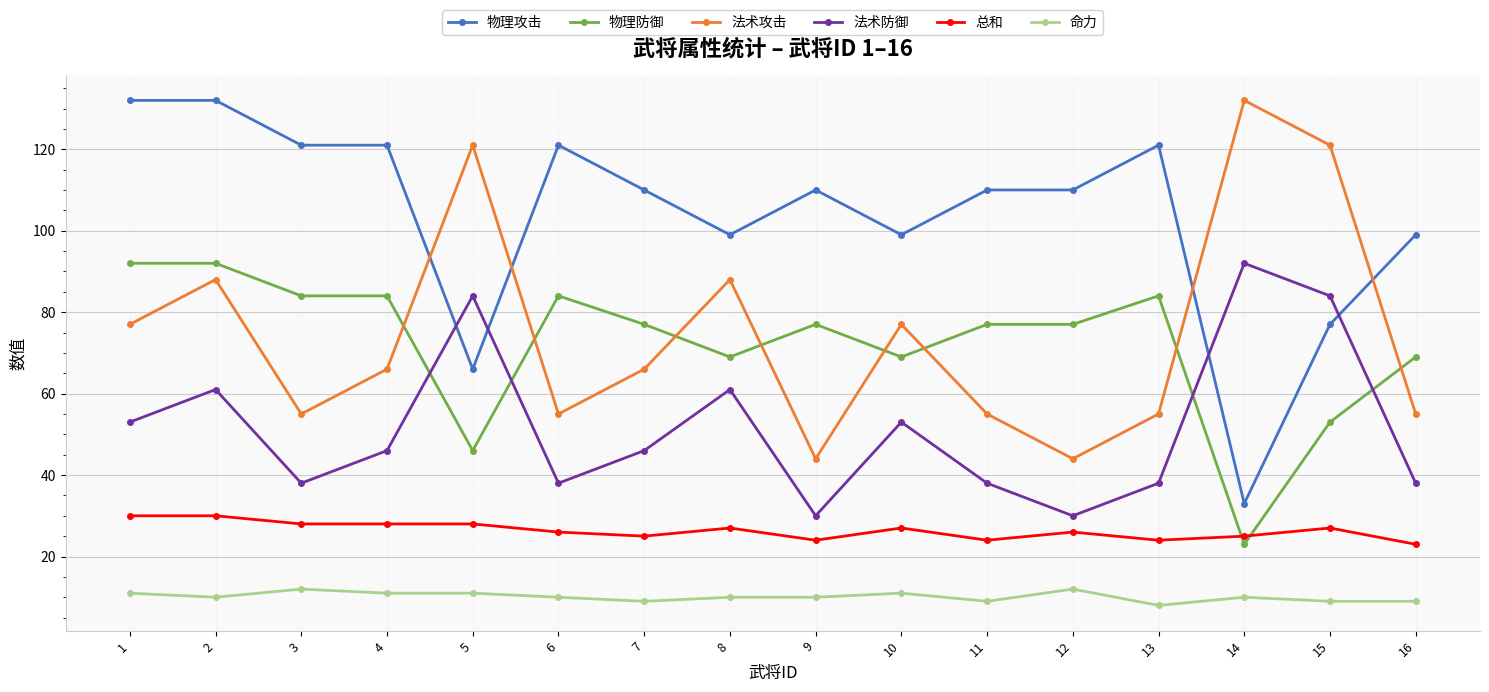

At which category is the sum across all series the highest?

2